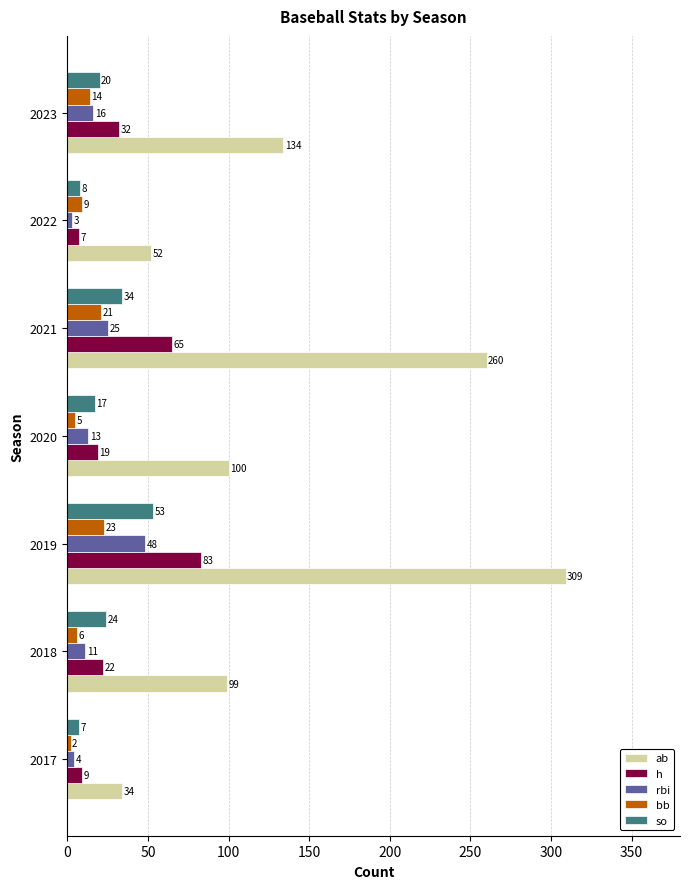

What is the spread (max minus min) of values at 2019?

286